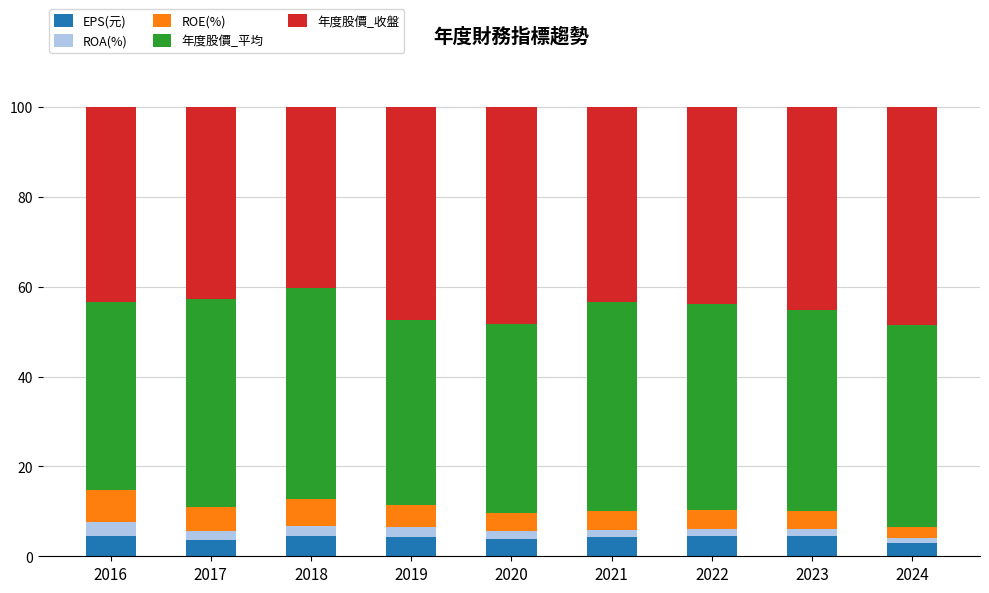

What is the highest value of the EPS(元) series?

4.6